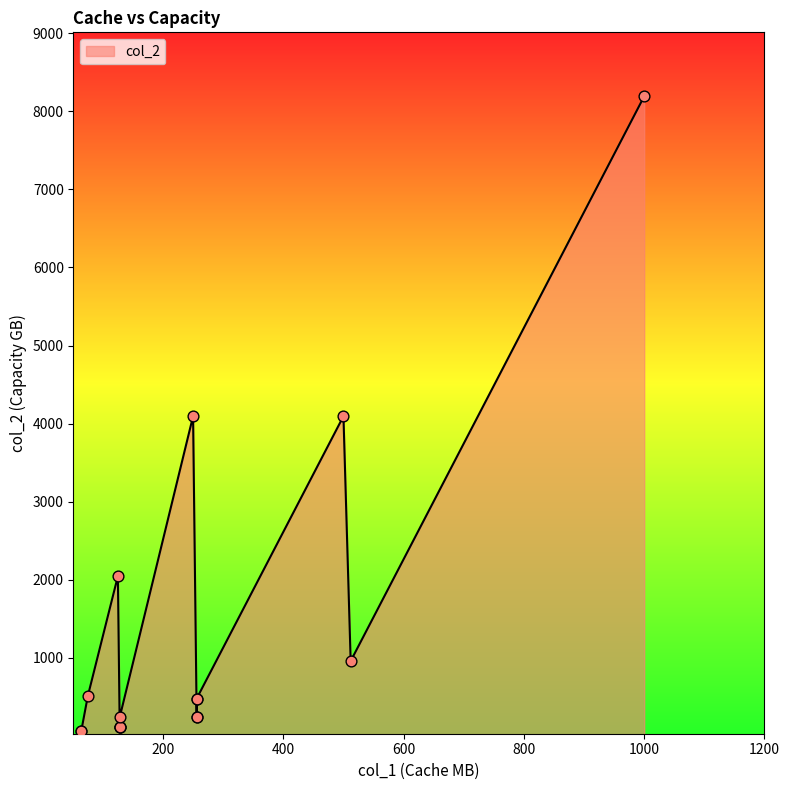

What is the ratio of the value at 128 to the value at 75?

0.2